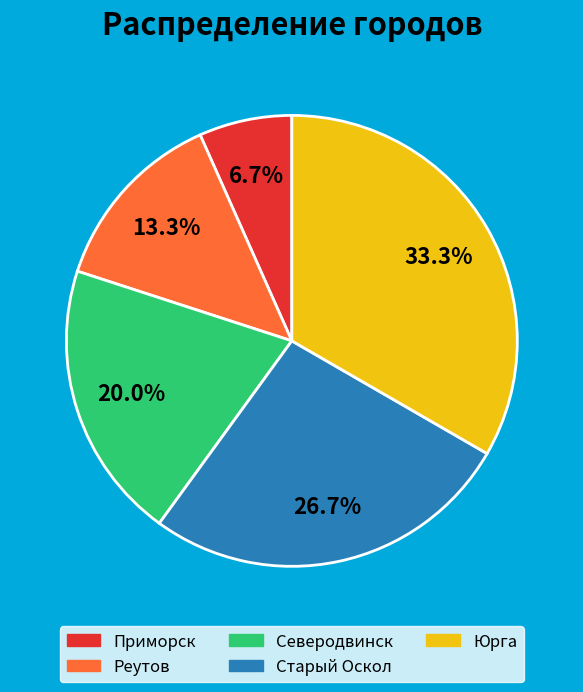

What percentage is the Юрга slice, to the nearest percent?

33%